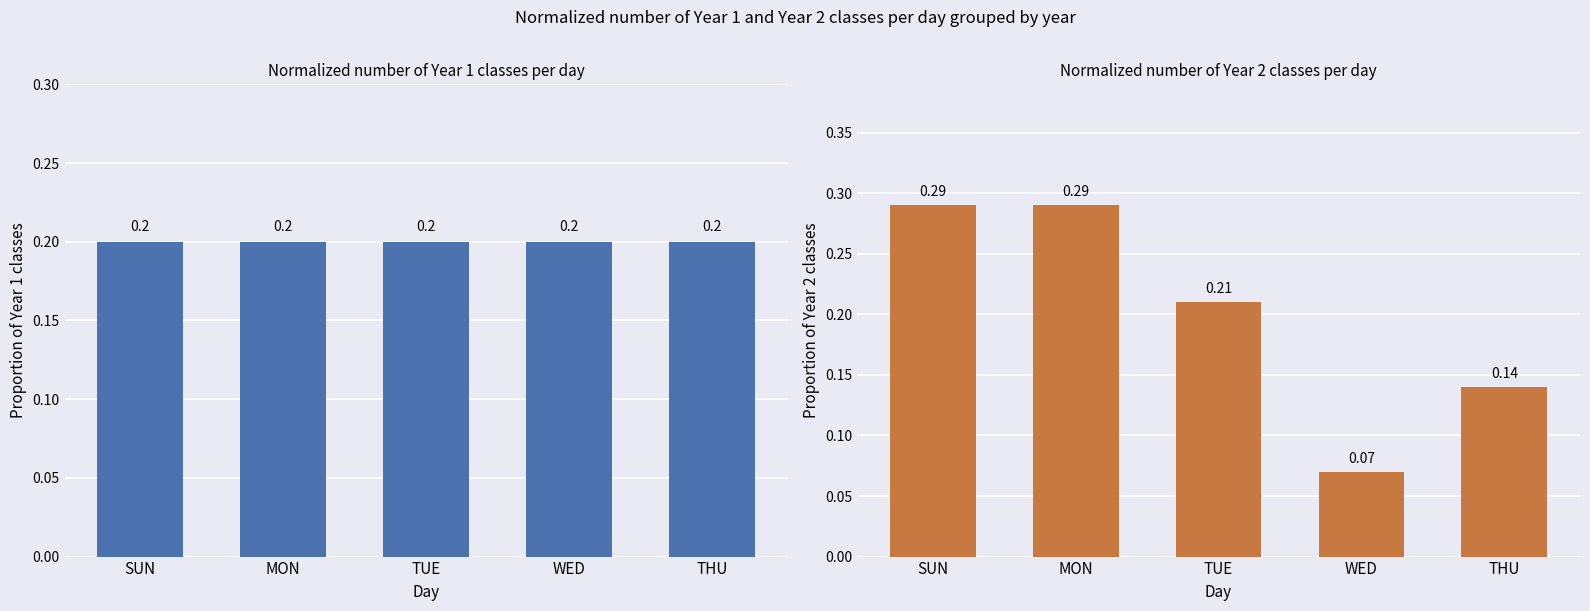

What is the total value across all series at MON?

0.5